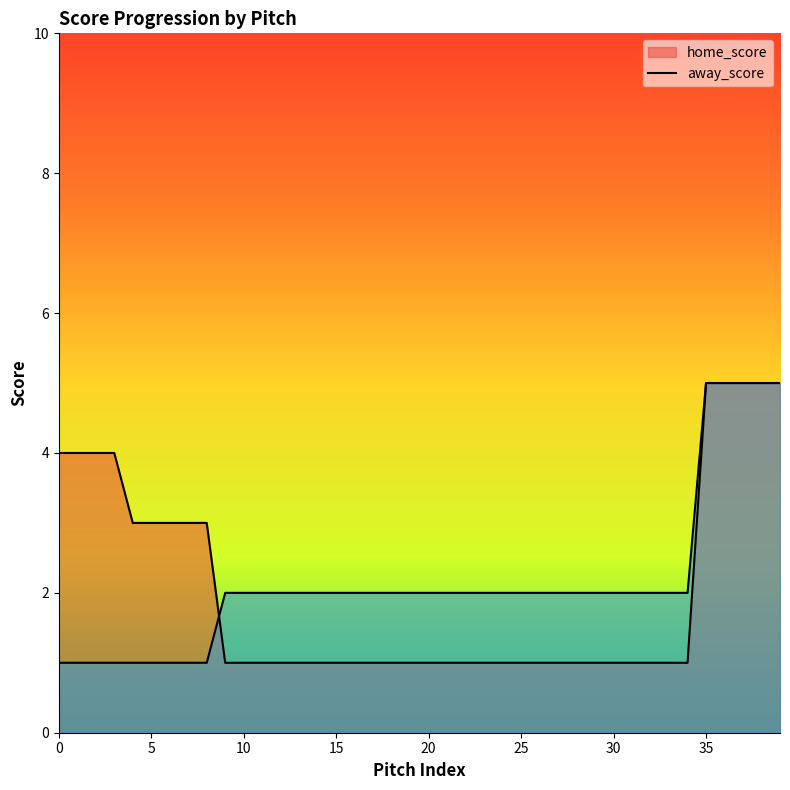

What is the value of the home_score point at the 26th from the left?

1